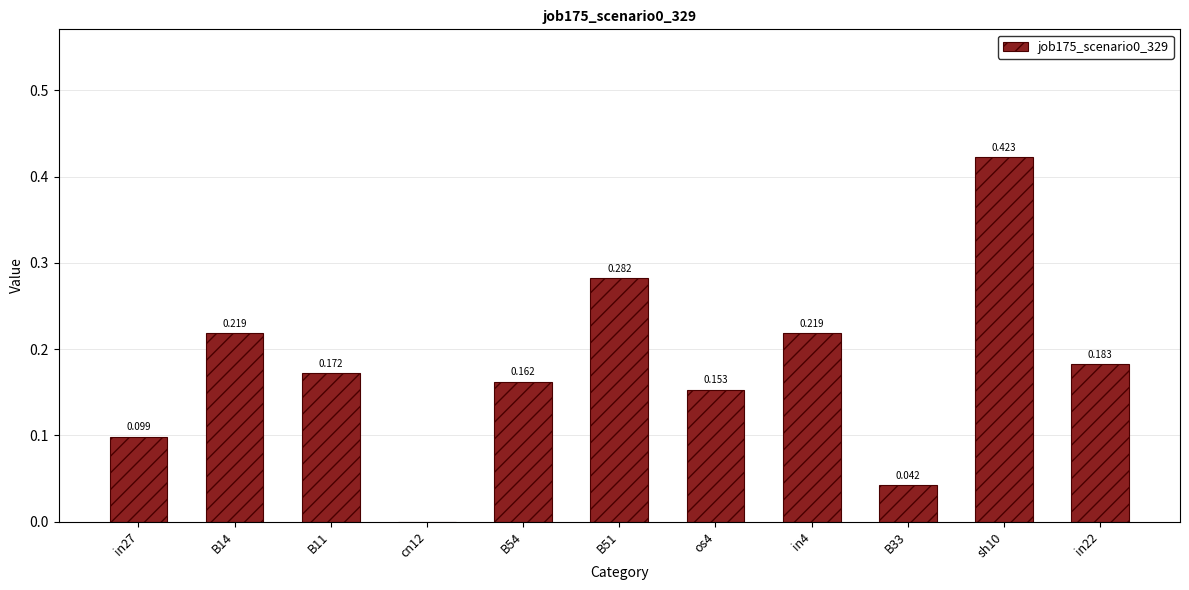

Is it true that the value at in22 is 0.3?

False